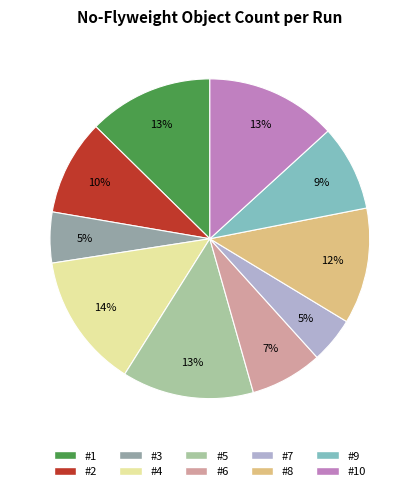

To the nearest percent, what is the difference between the largest and smallest slice percentages?

9%